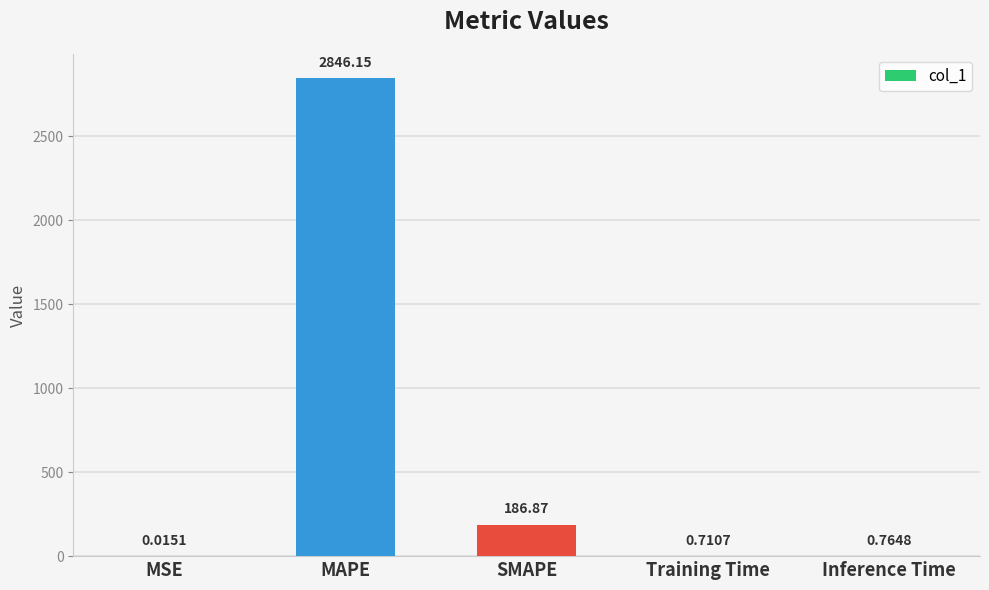

How many data points does each series have?

5